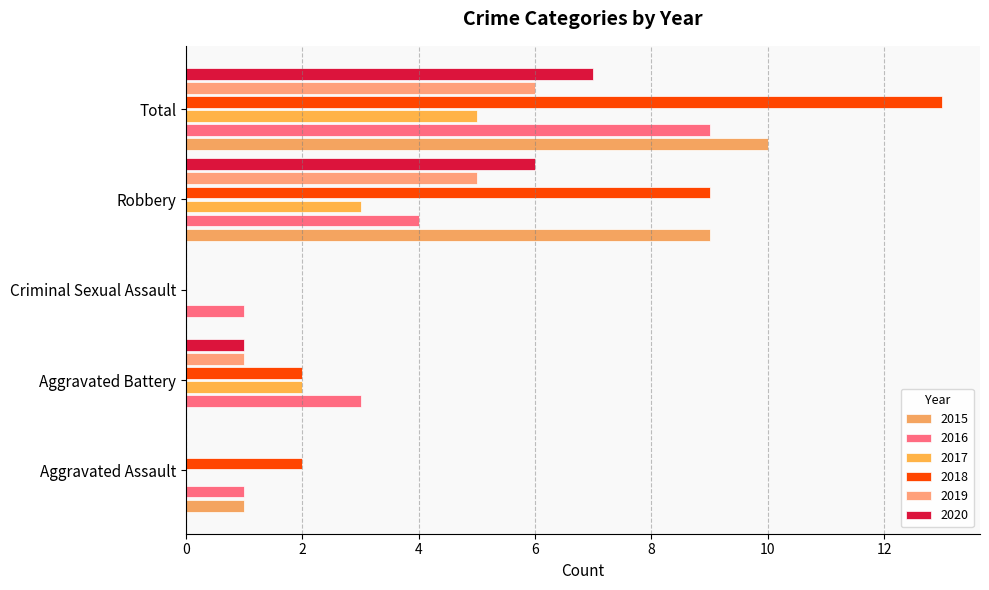

How many values in the 2016 series are below 3?

2